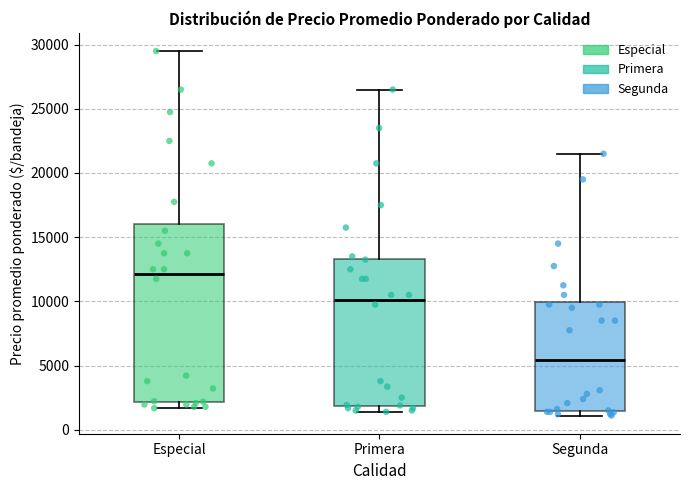

Comparing the boxes themselves (not the whiskers), which one is the tallest?

Especial